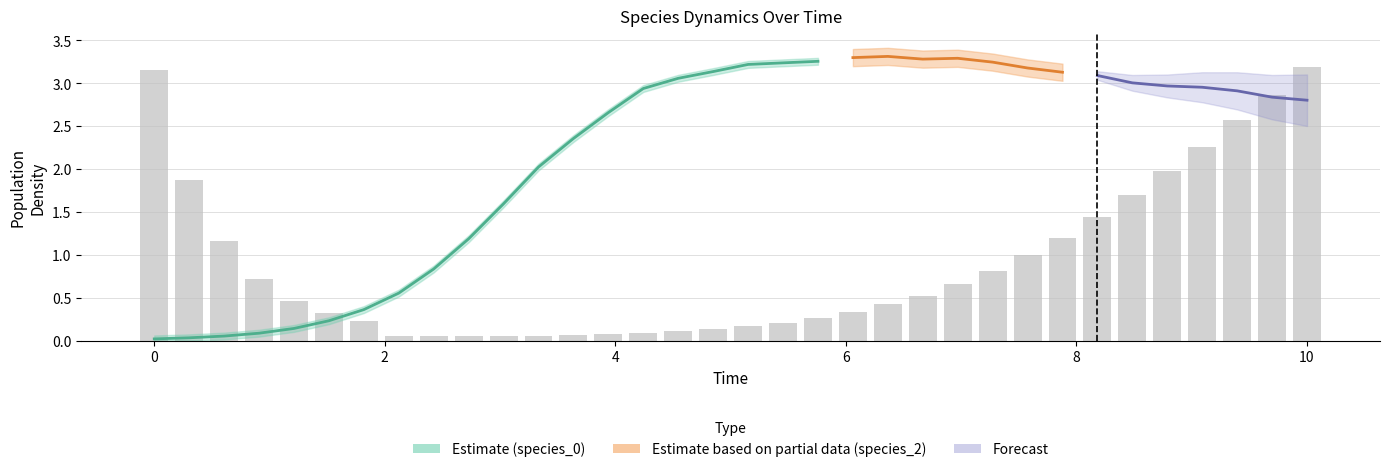

What is the average value?

0.9